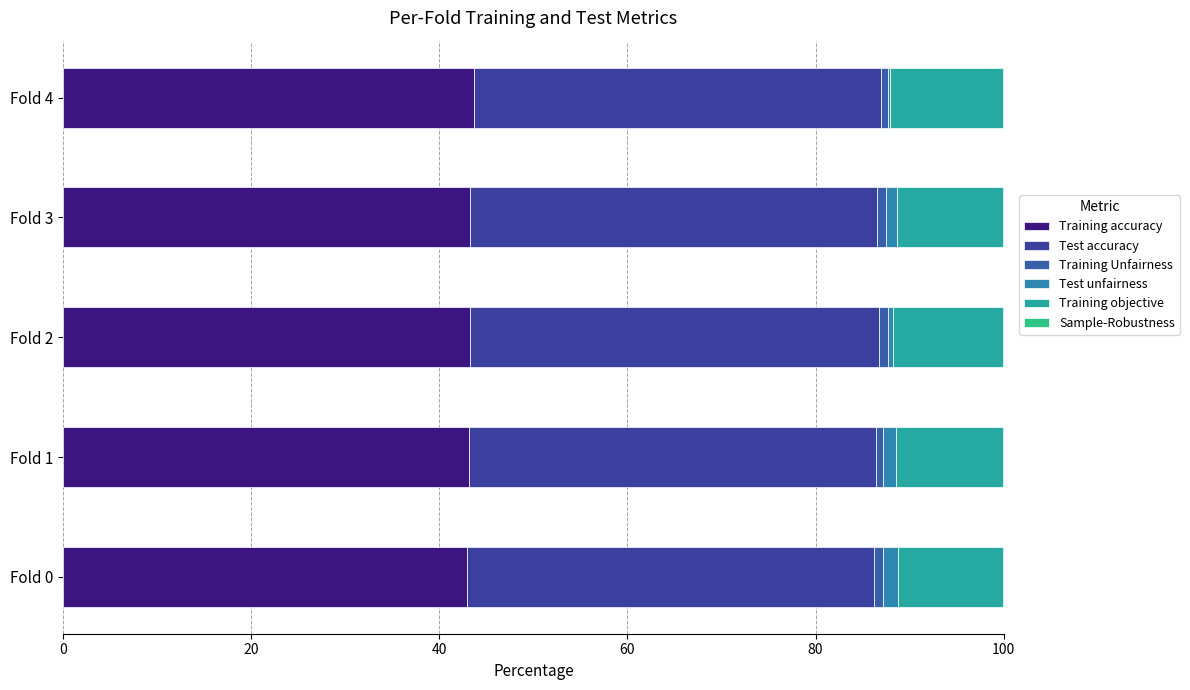

Count the number of categories in the chart.

5